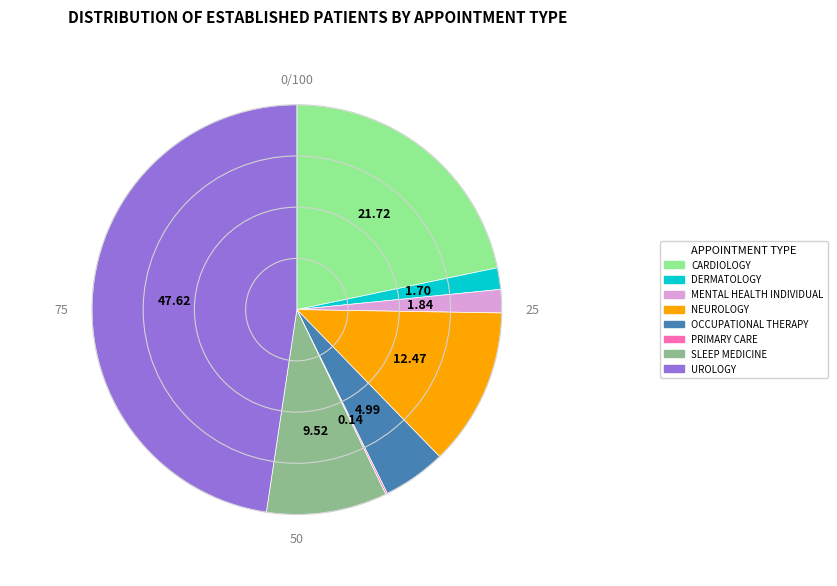

Is there a majority slice in this chart?

No